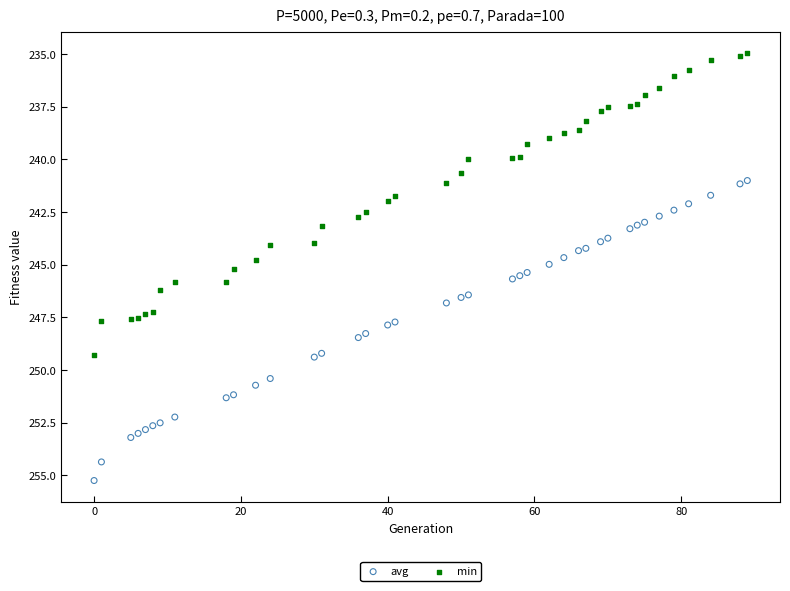

Which series has the widest spread of Y values?

min